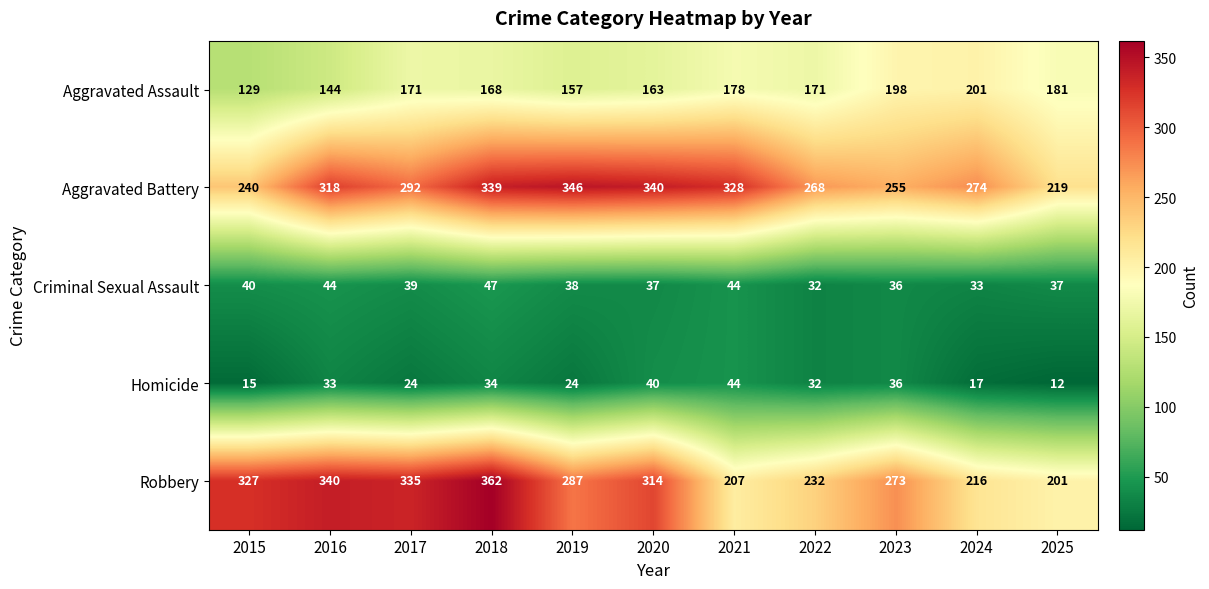

The value of Aggravated Assault at 2016 is 73. True or false?

False